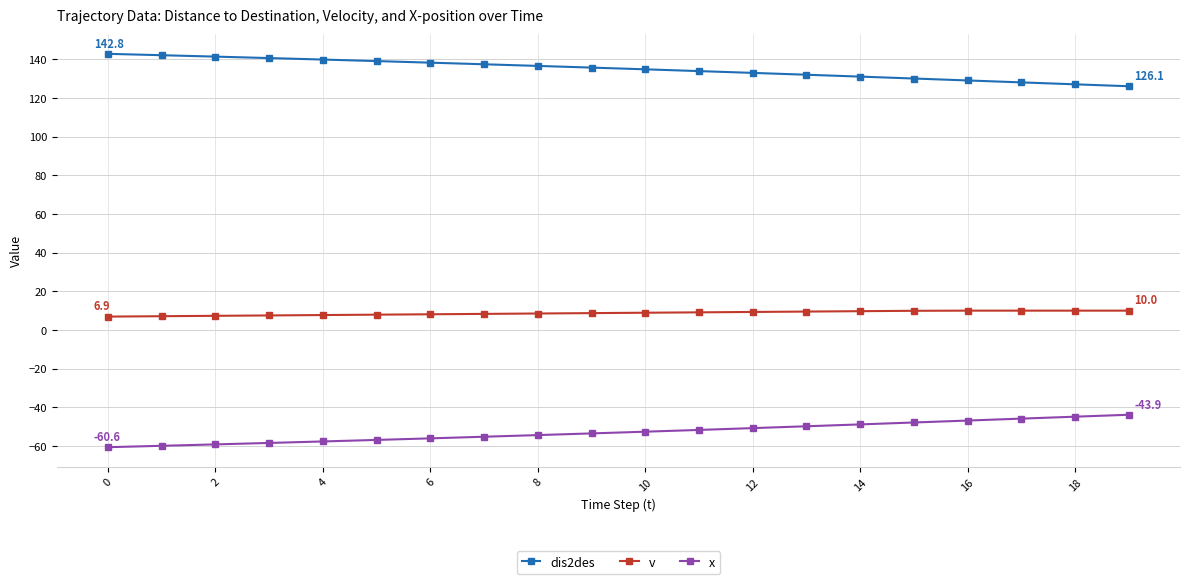

What is the greatest value displayed?

142.8